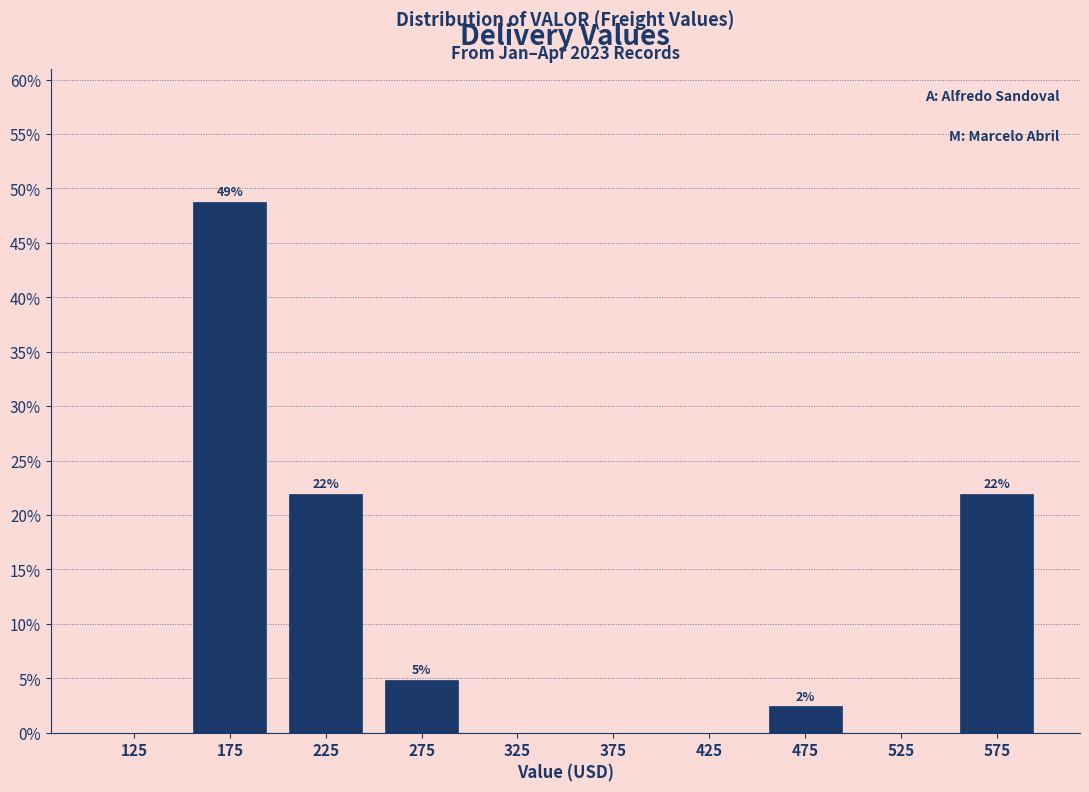

Which range on the x-axis has the tallest bar?

150 to 200